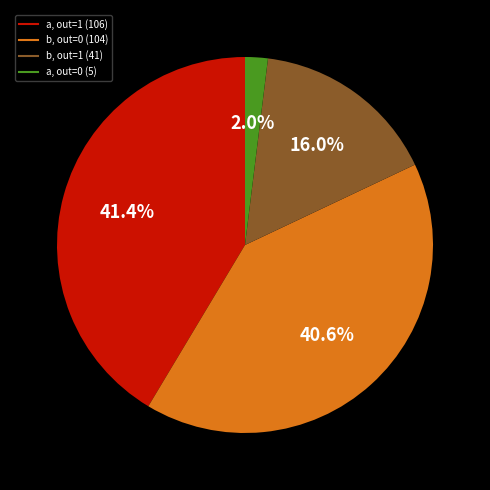

Is there a majority slice in this chart?

No